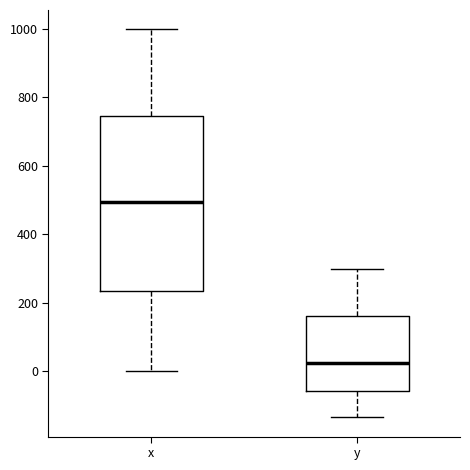

Which box's median line is the highest?

x